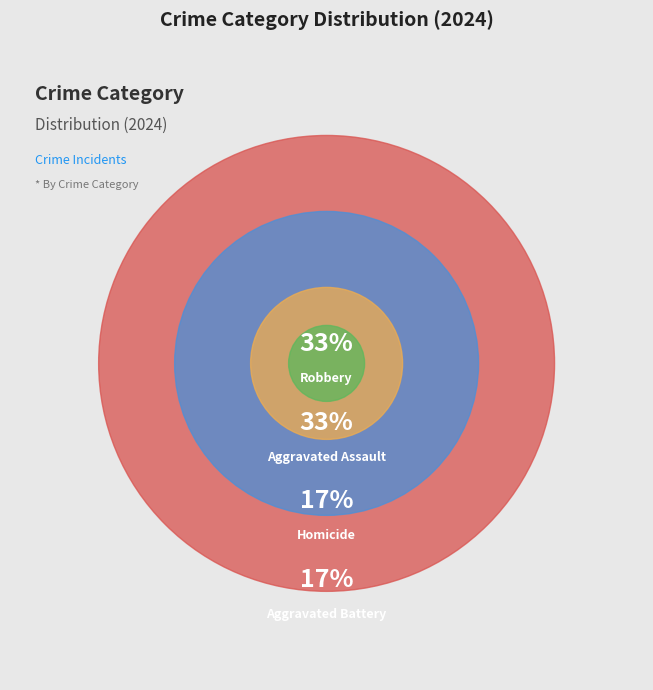

Count the number of slices in the pie.

4